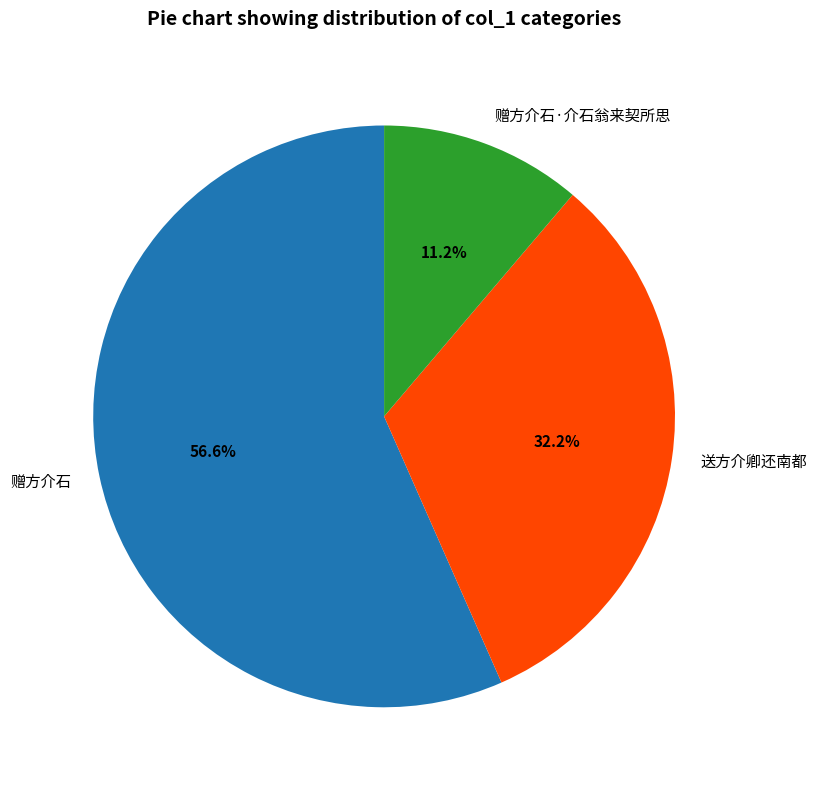

How many slices are in this pie chart?

3